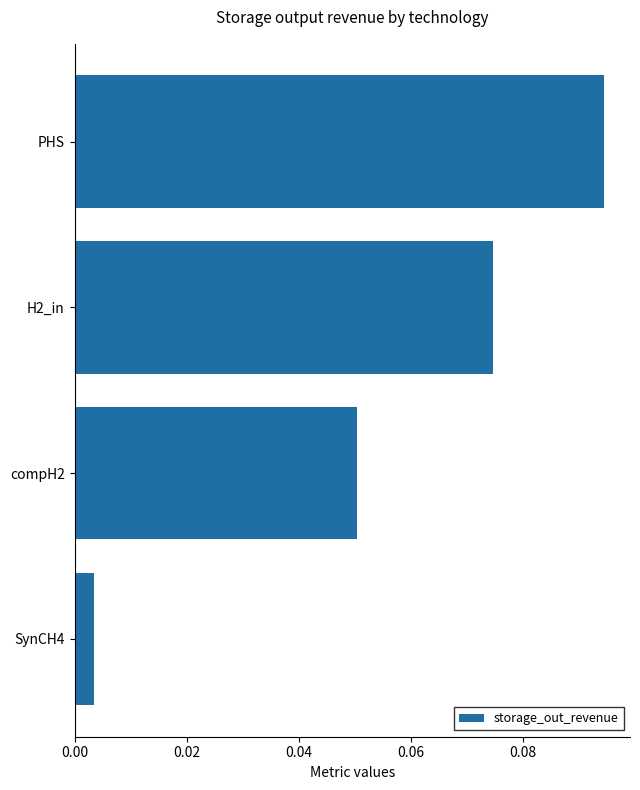

List the labels in order of value, smallest first.

SynCH4, compH2, H2_in, PHS